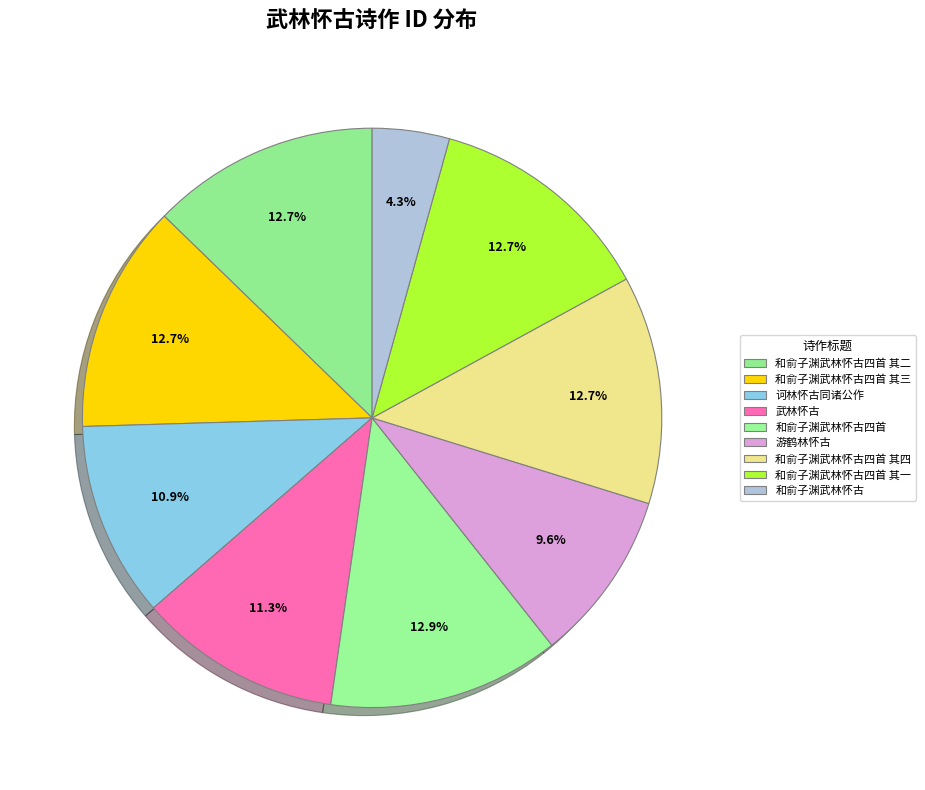

How many segments does this pie chart have?

9